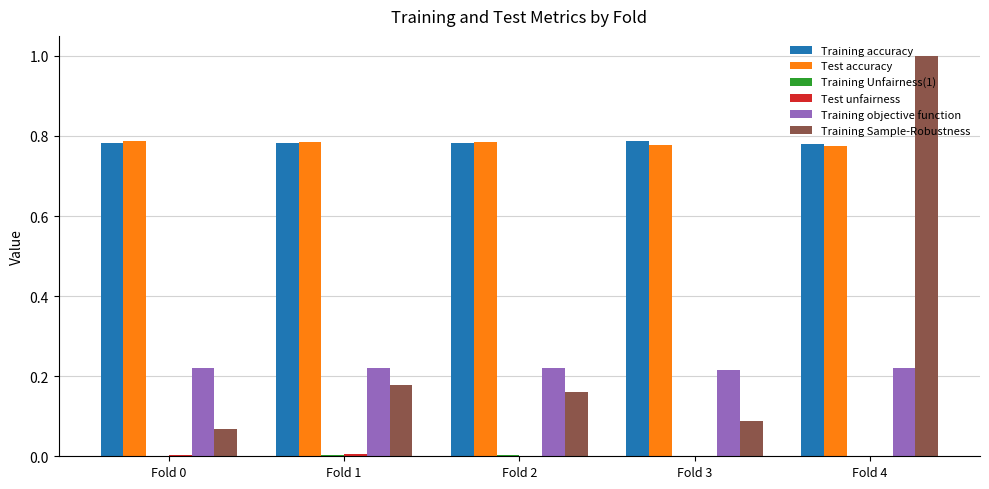

Which series changed the most between Fold 2 and Fold 4?

Training Sample-Robustness